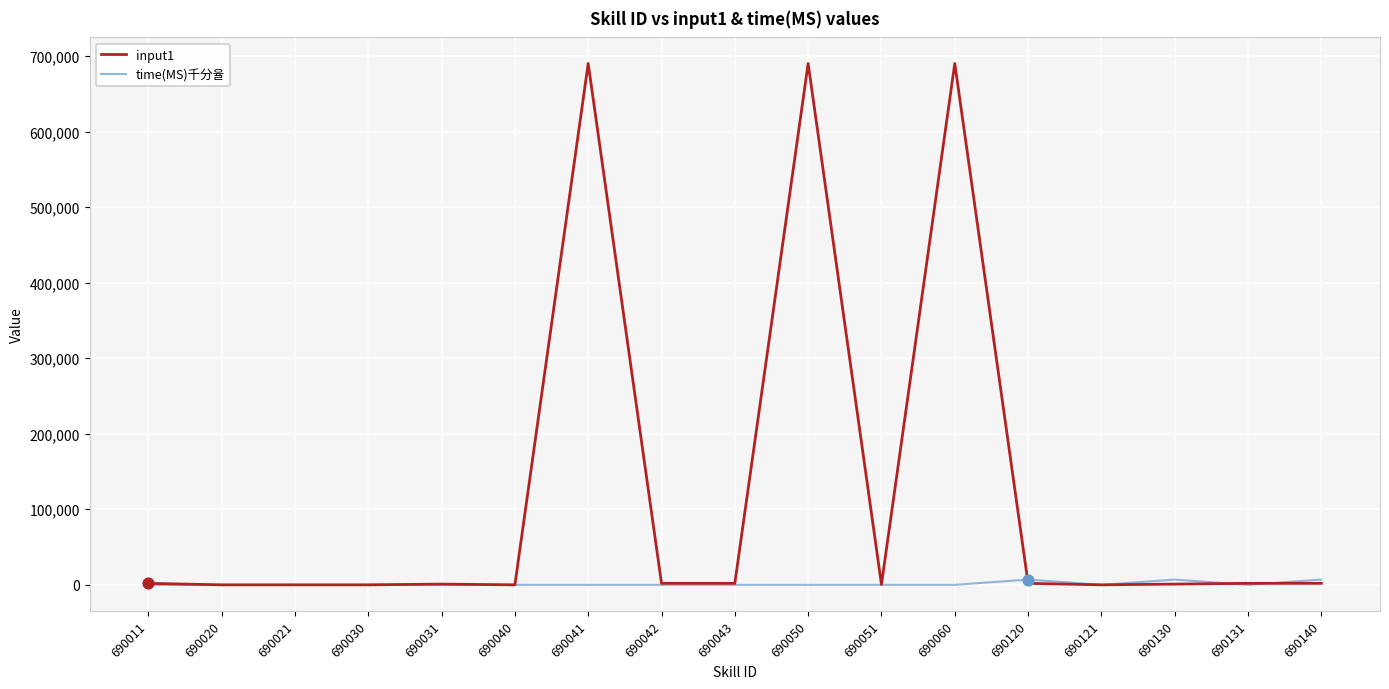

Which series has the largest range (max minus min)?

input1